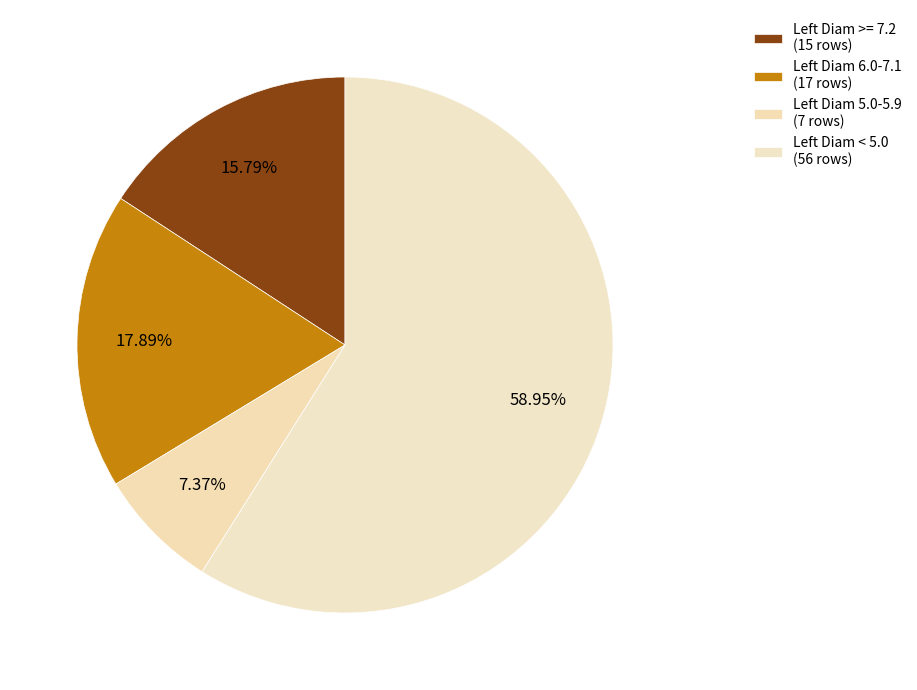

Which category has the biggest portion of the pie?

Left Diam < 5.0 (56 rows)